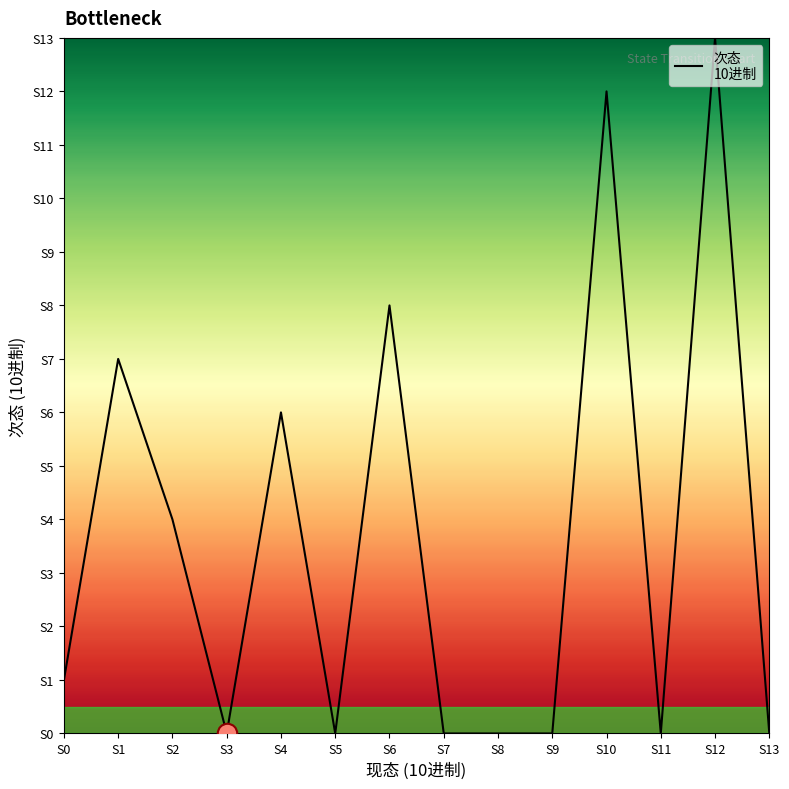

How many points are higher than both their immediate neighbors (excluding endpoints)?

5